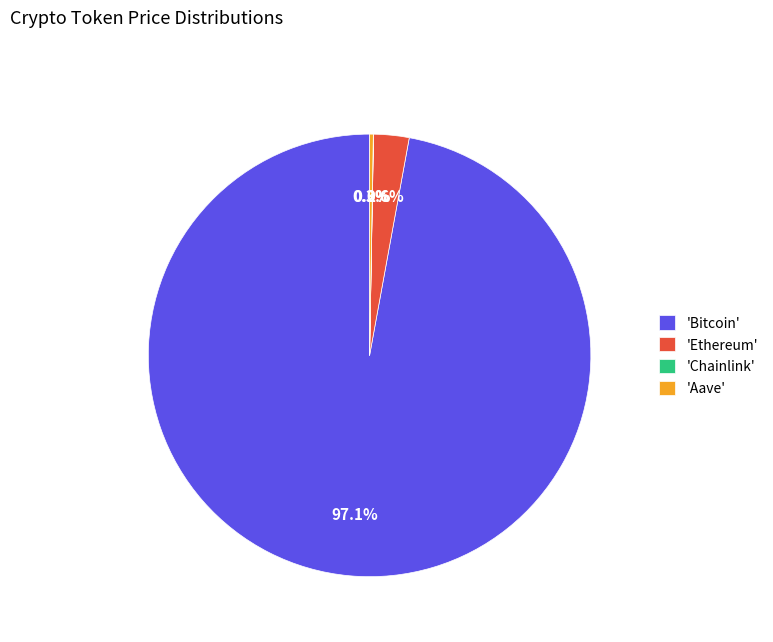

Is there a majority slice in this chart?

Yes